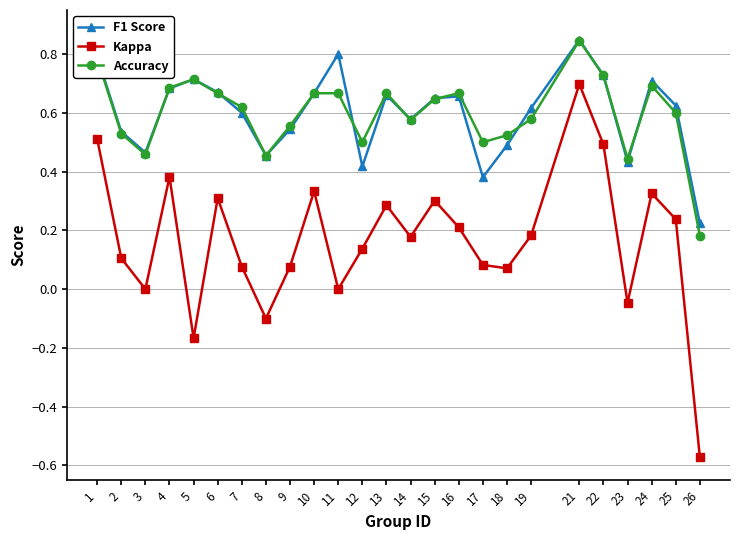

Which series has the largest range (max minus min)?

Kappa